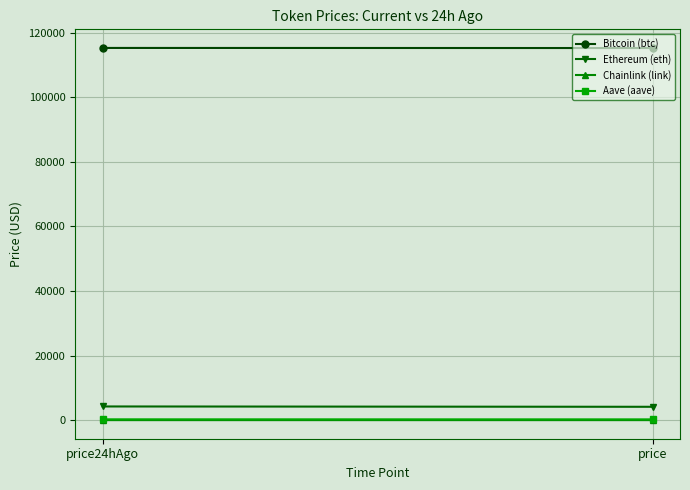

What value does the Aave (aave) series have at price?

250.4